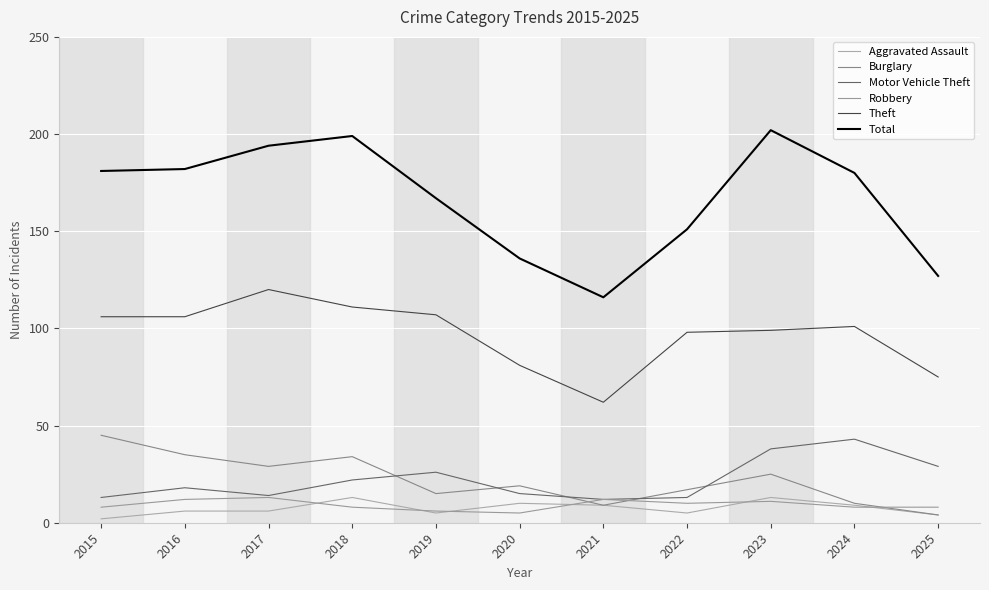

Between 2023 and 2020, which is larger?

2023